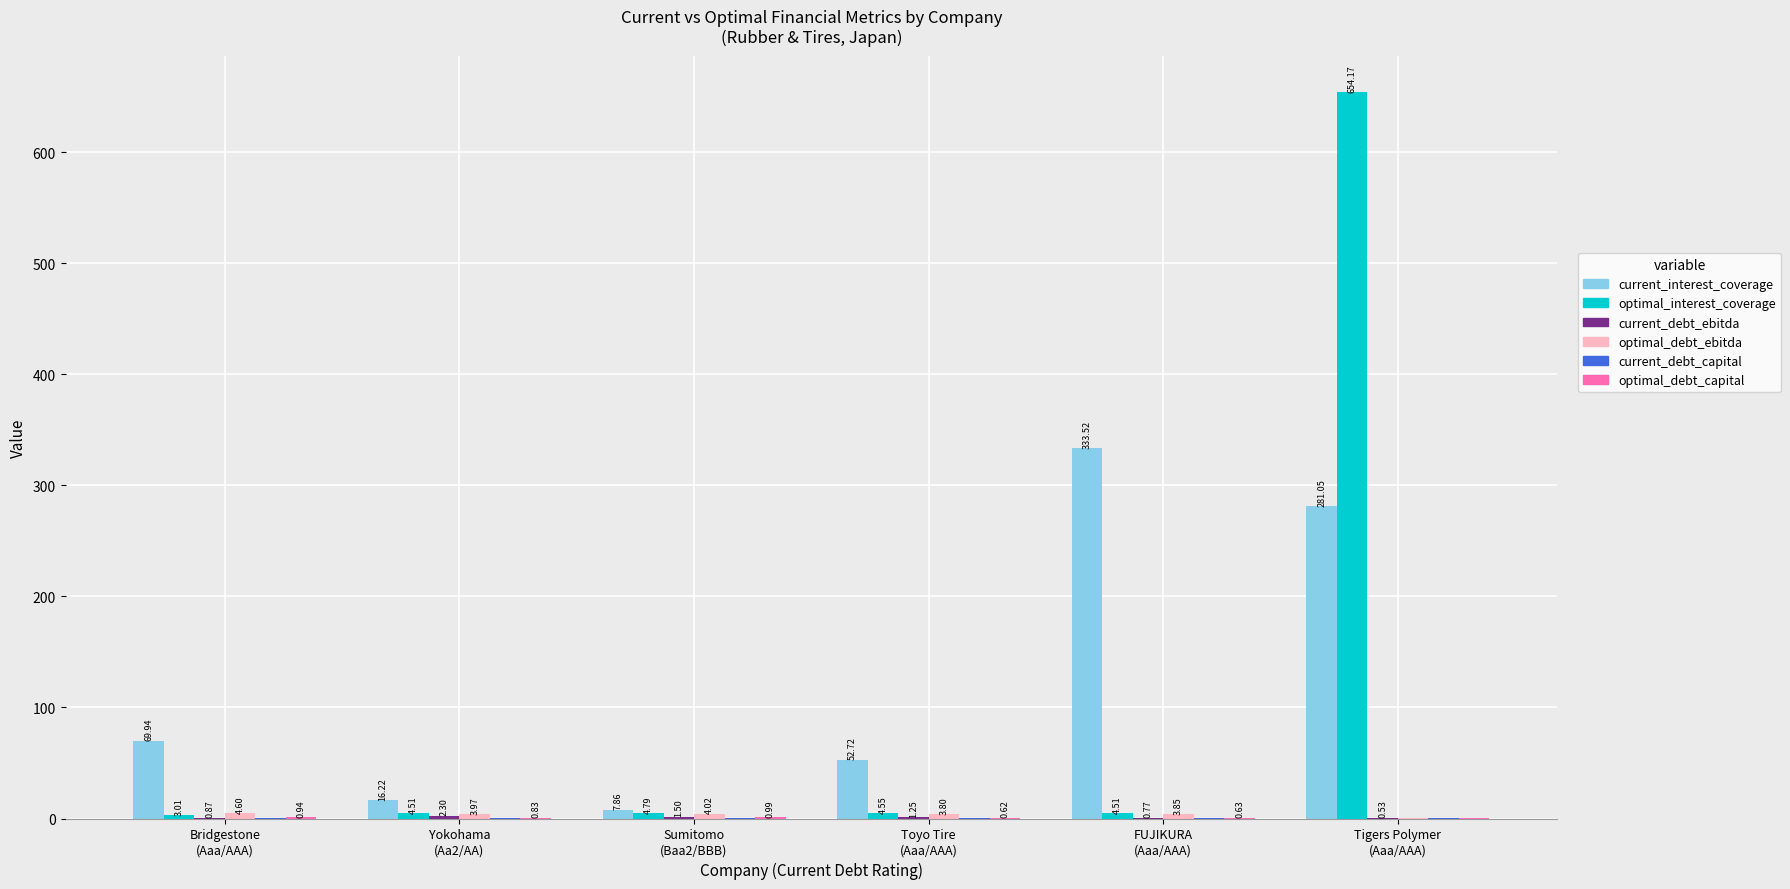

Which category has the highest value in the optimal_interest_coverage series?

Tigers Polymer
(Aaa/AAA)